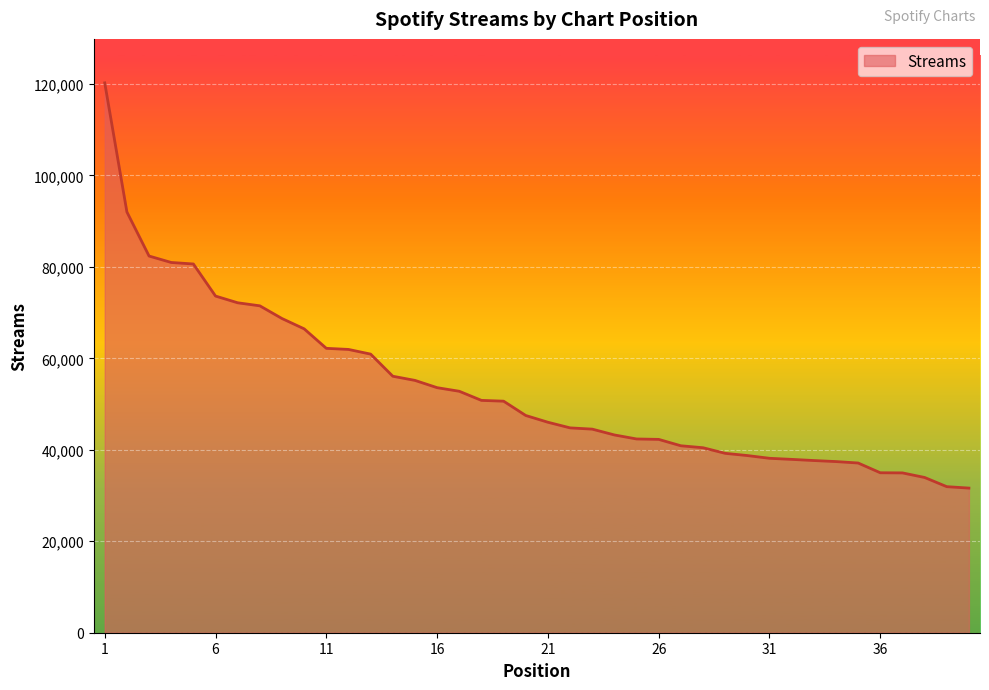

What is the difference between the maximum and minimum values?

88611